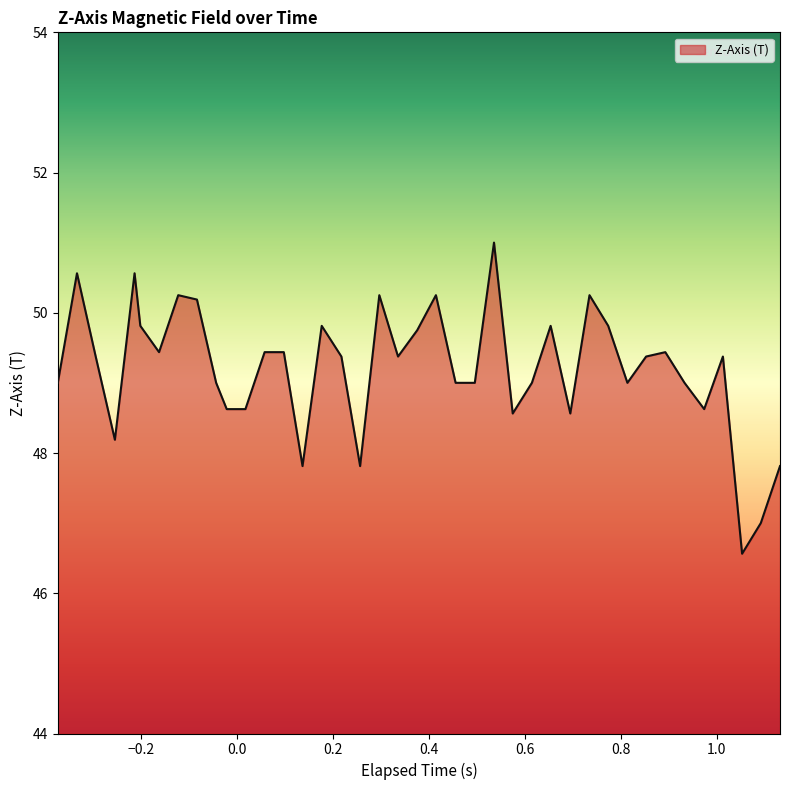

What is the difference between the maximum and minimum values?

4.4